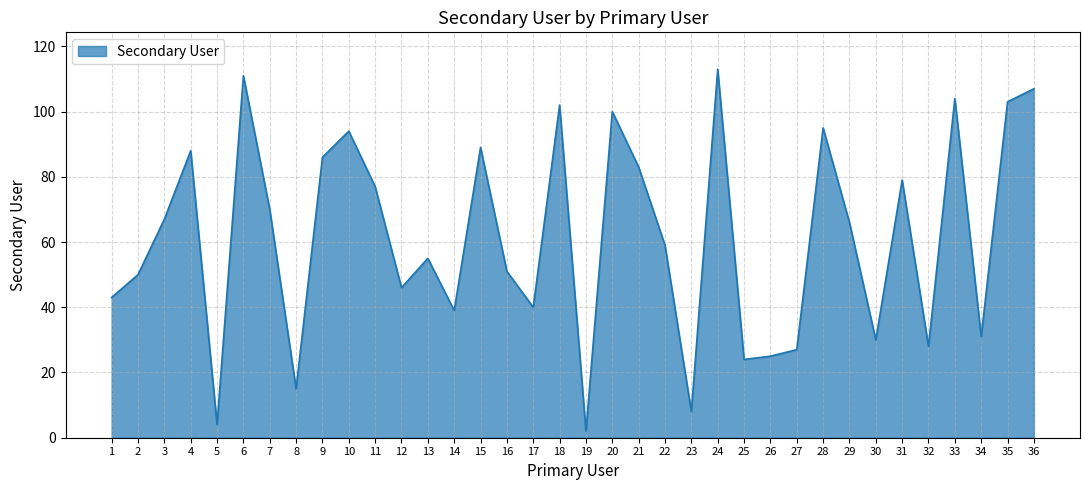

Is it true that the value at 20 is 100?

True